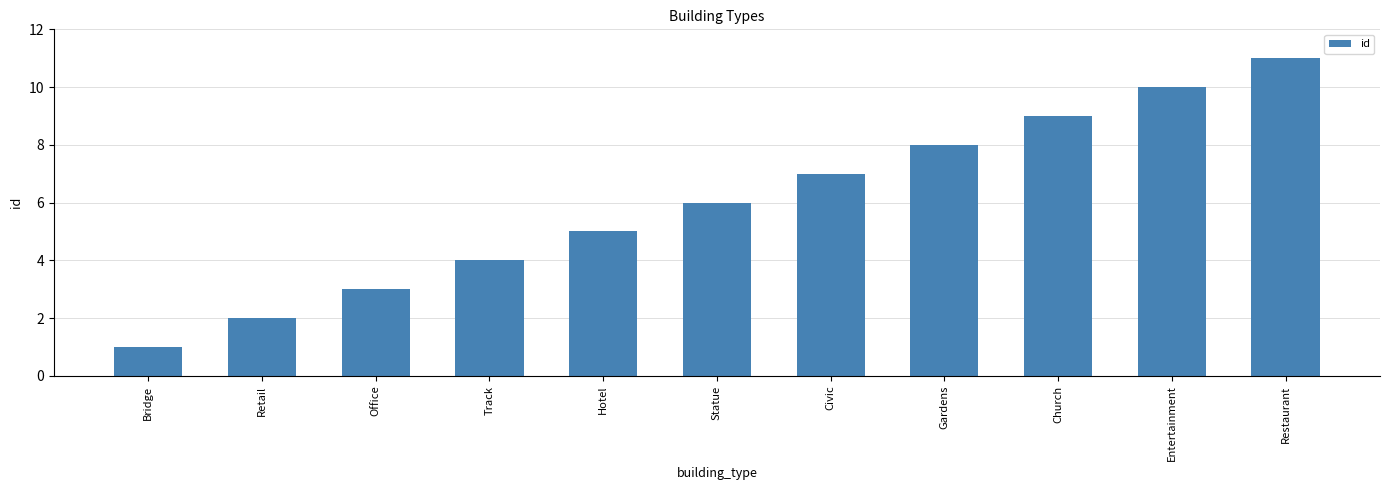

Does the chart contain any negative values?

No